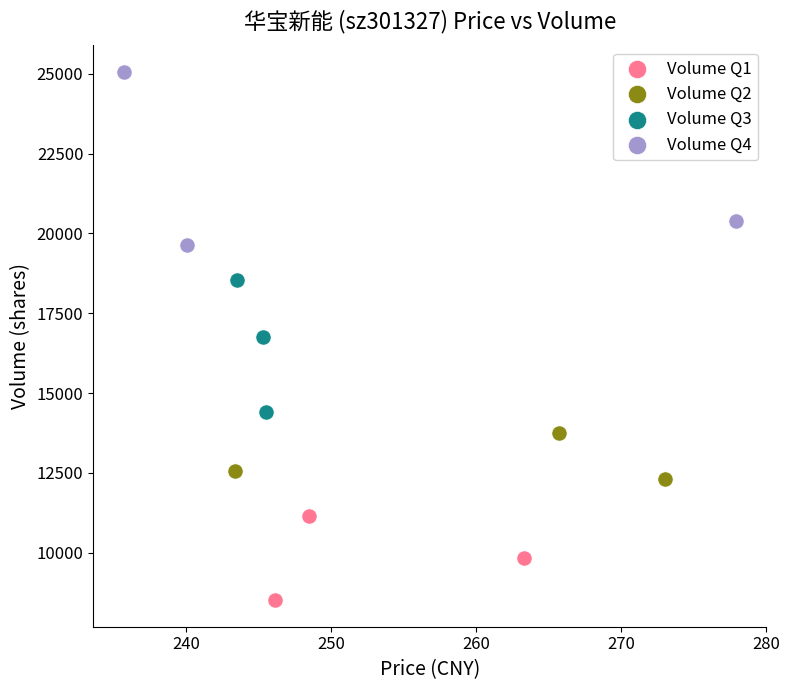

Which series reaches the maximum Y coordinate?

Volume Q4